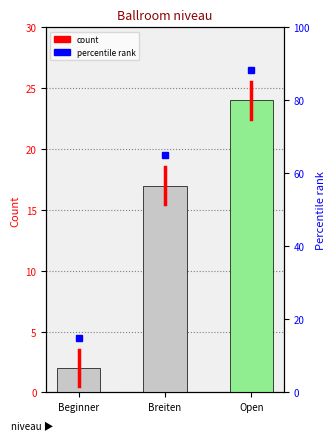

Does the chart contain any negative values?

No